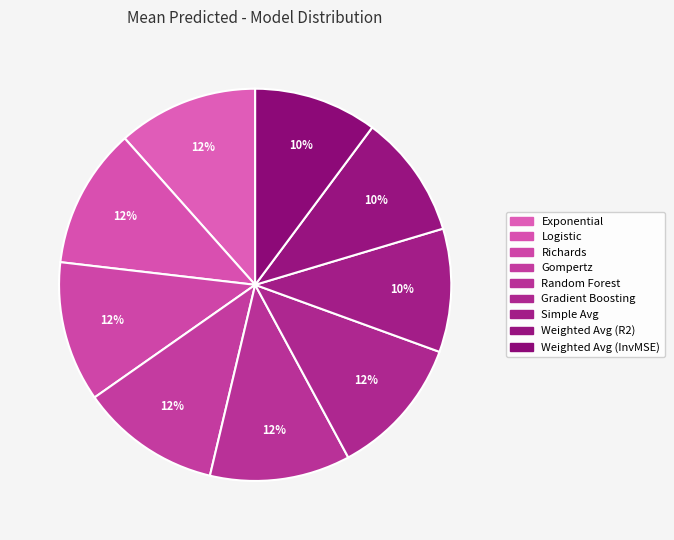

Rank the categories by value from highest to lowest.

Richards_Pred, Logistic_Pred, Gradient Boosting_Pred, Exponential_Pred, Random Forest_Pred, Gompertz_Pred, Weighted Average (R2)_Pred, Weighted Average (InvMSE)_Pred, Simple Average_Pred